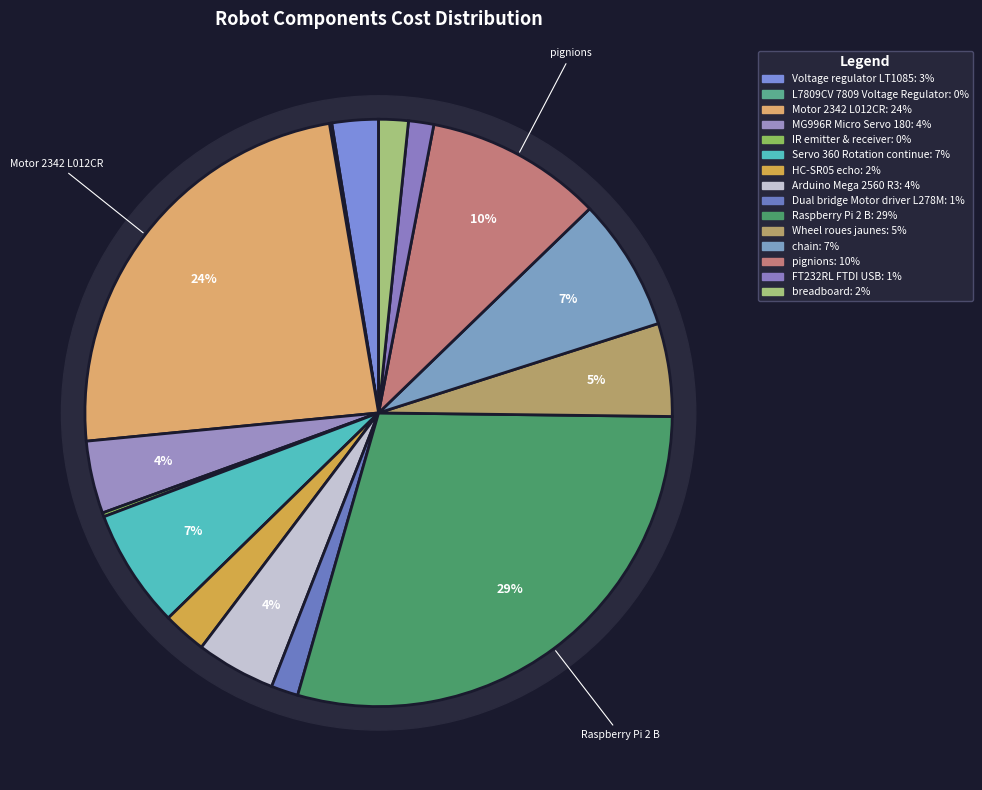

Which category has the smallest portion of the pie?

L7809CV 7809 Voltage Regulator